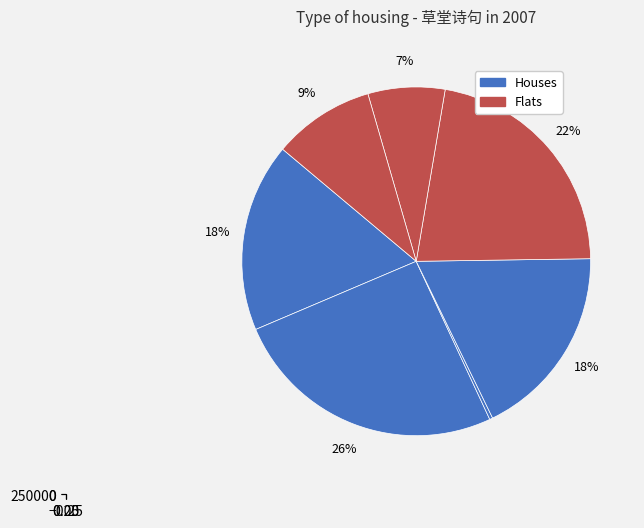

Count the number of slices in the pie.

7